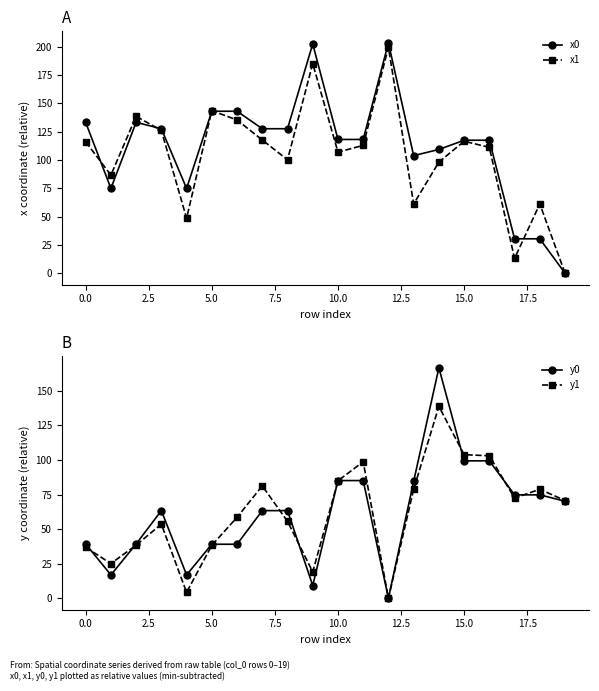

Count the number of categories in the chart.

20